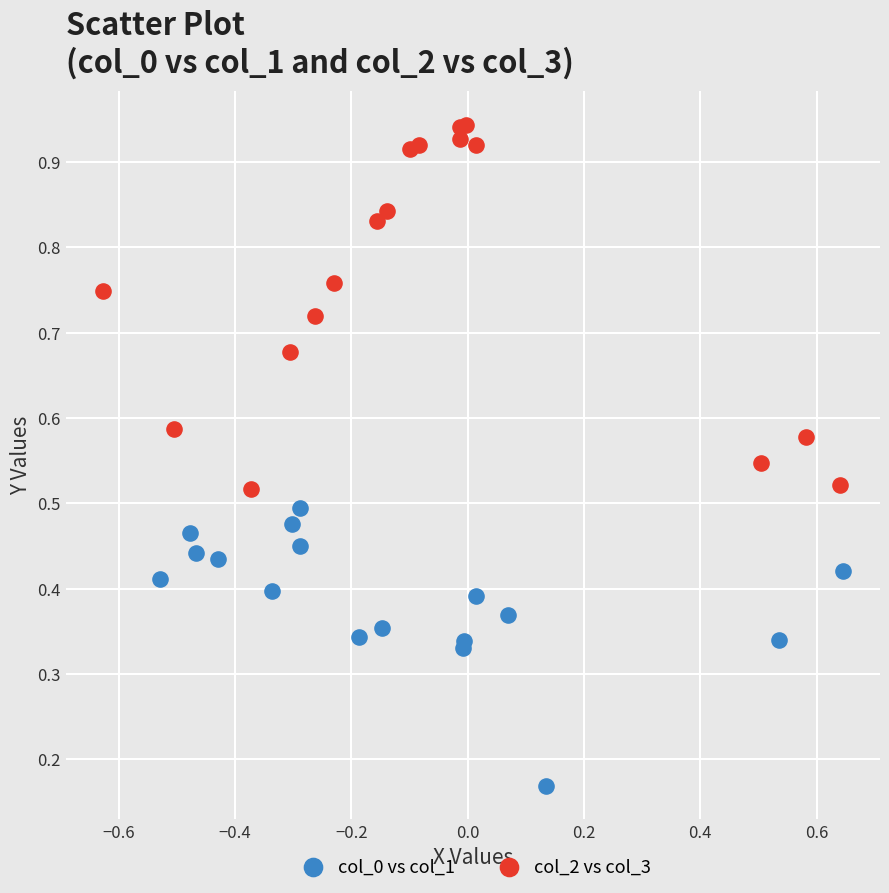

Which series contains the highest Y value?

col_2 vs col_3